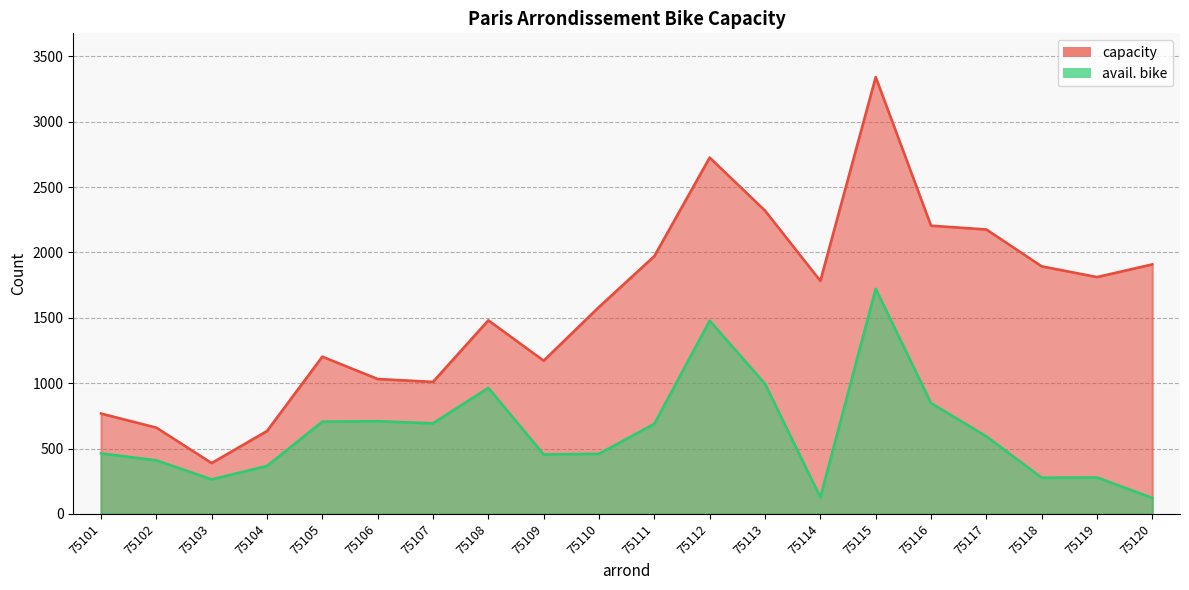

Reading left to right, transcribe all the data shown in this chart.

capacity: 768	660	389	634	1203	1032	1010	1481	1172	1583	1972	2726	2320	1783	3342	2205	2176	1894	1812	1909
avail. bike: 463	410	264	367	706	709	693	964	455	460	689	1478	995	127	1722	848	593	277	279	122